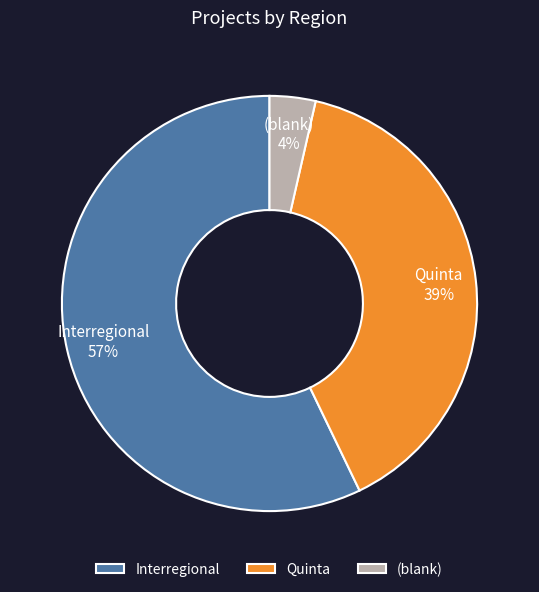

Do Interregional and (blank) together represent more than half of the pie?

Yes